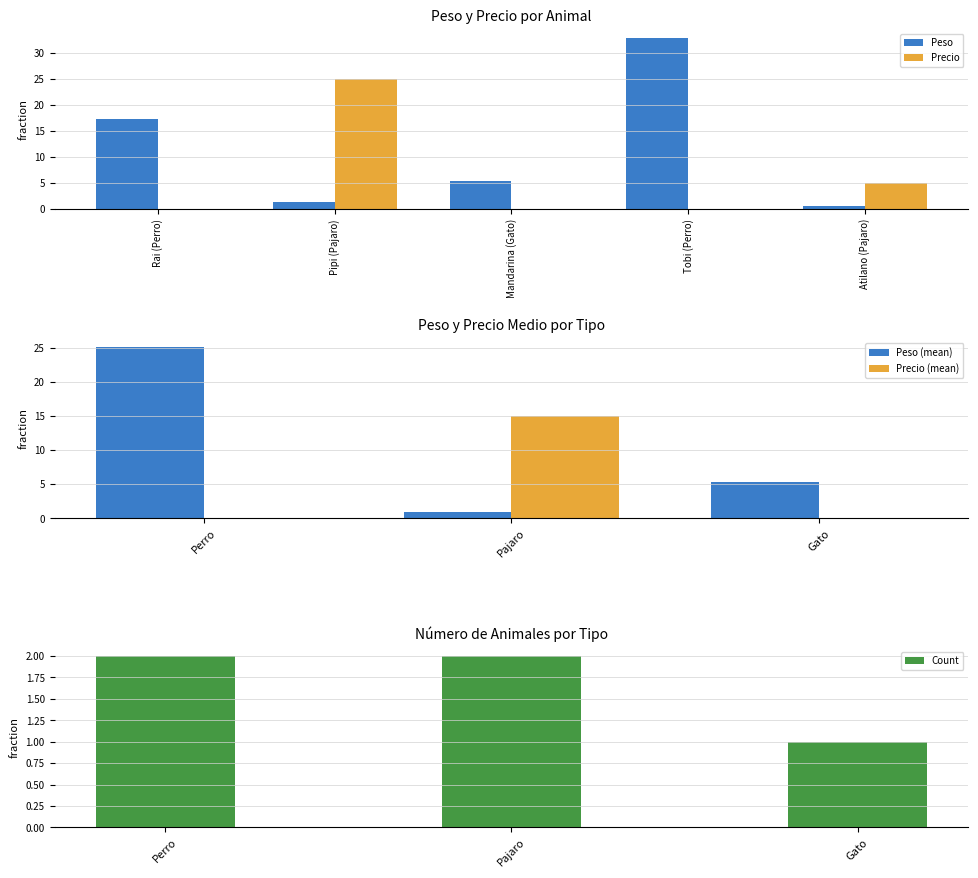

What is the value of the Precio bar at the 5th from the left?

5.0